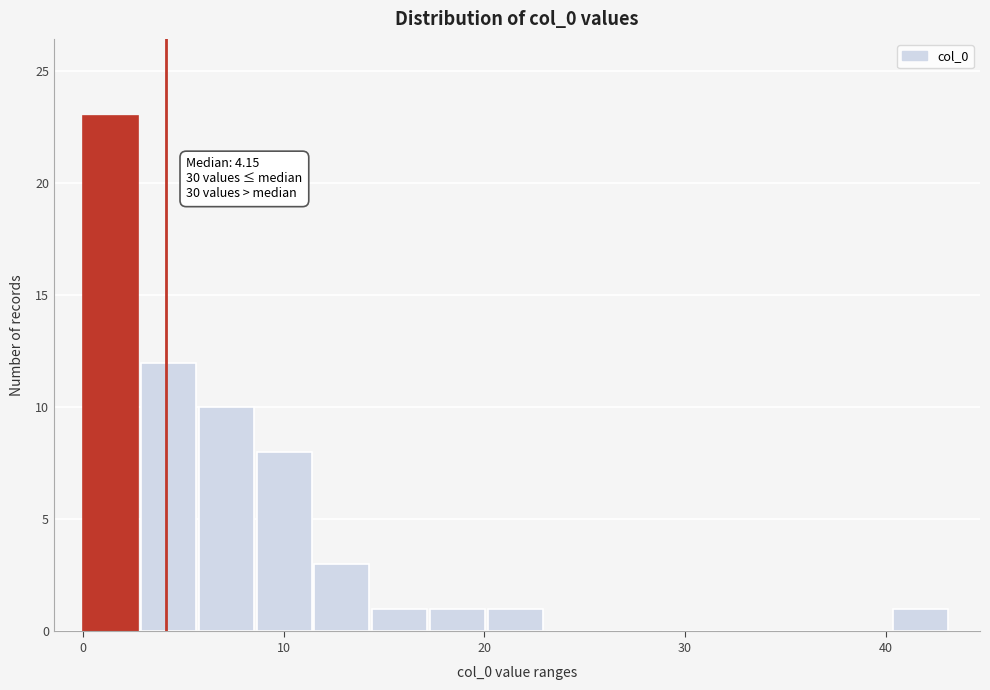

Around what value on the x-axis is the tallest bar? Give the approximate position of its centre, as read against the axis.

1